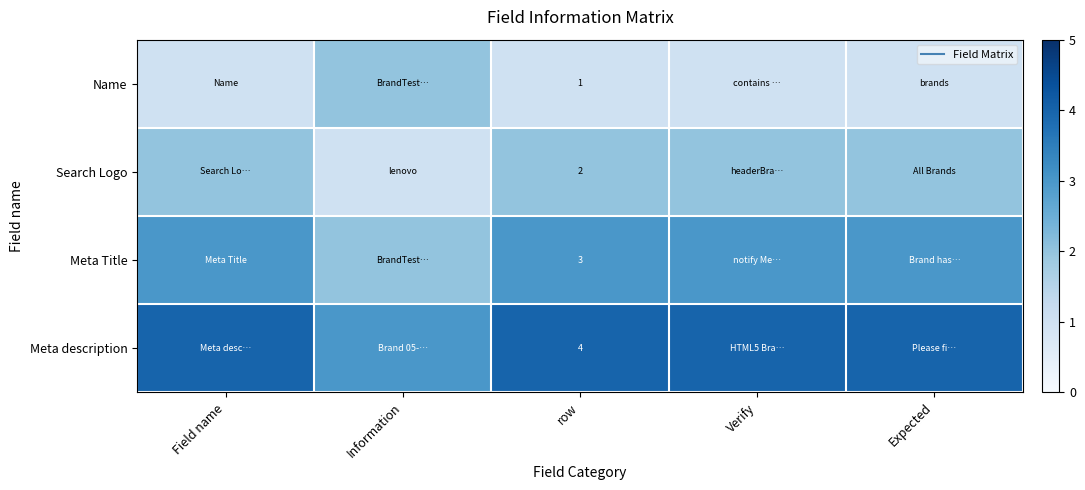

How many data points in Meta description are less than 4?

1